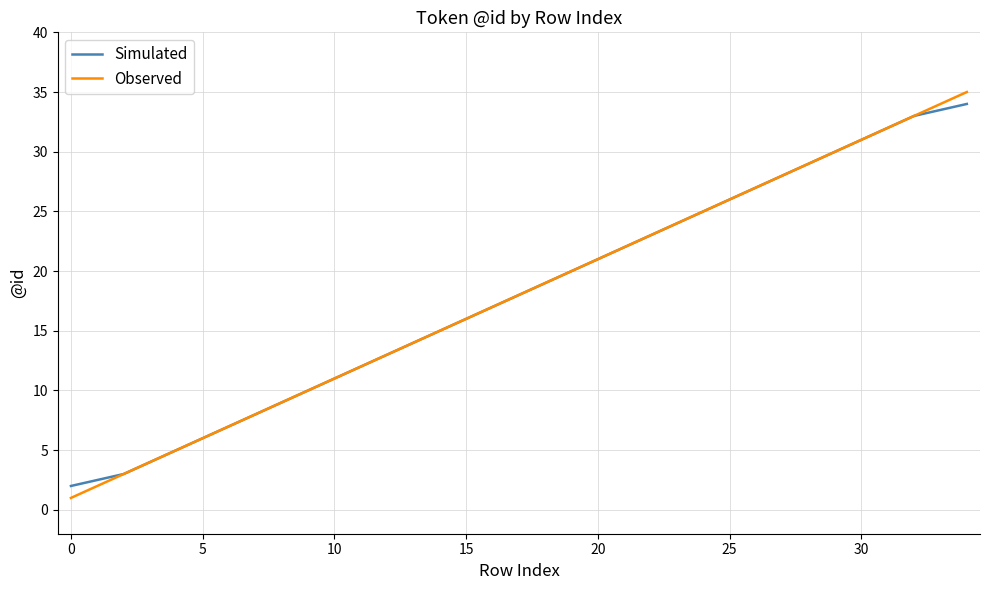

Does the chart have visible grid lines?

Yes